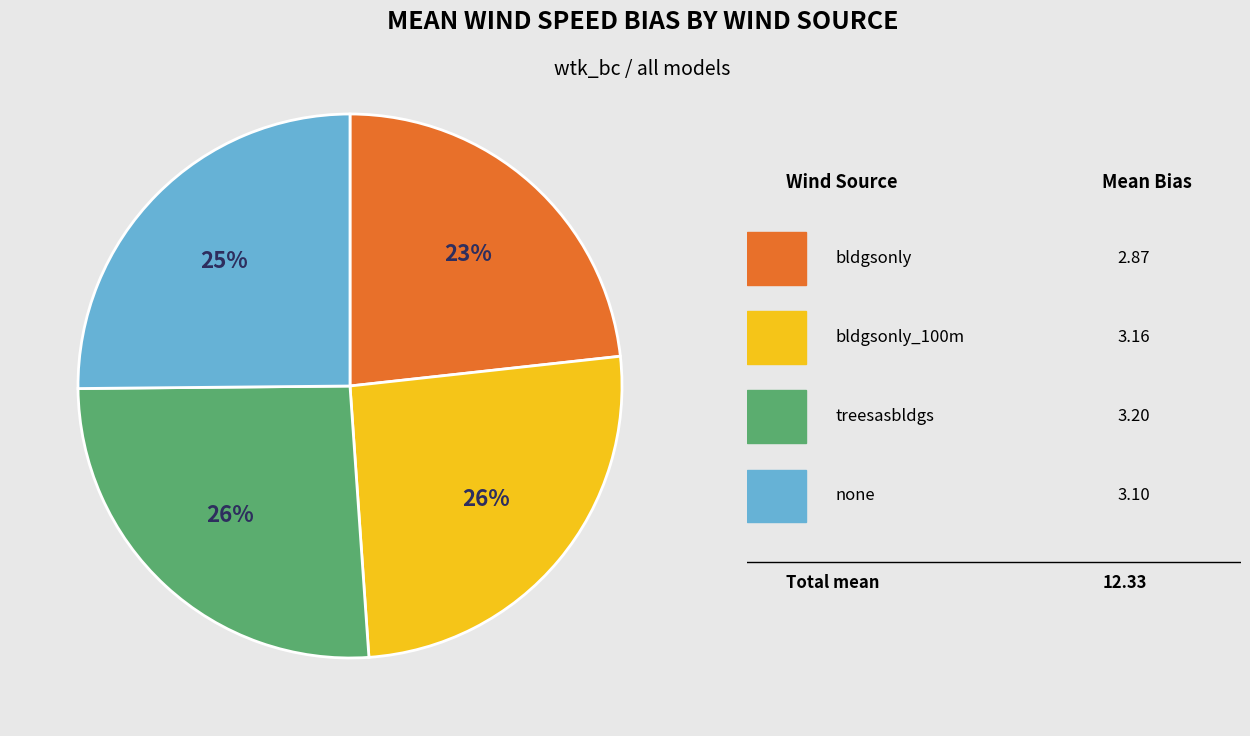

Does any single category account for the majority?

No